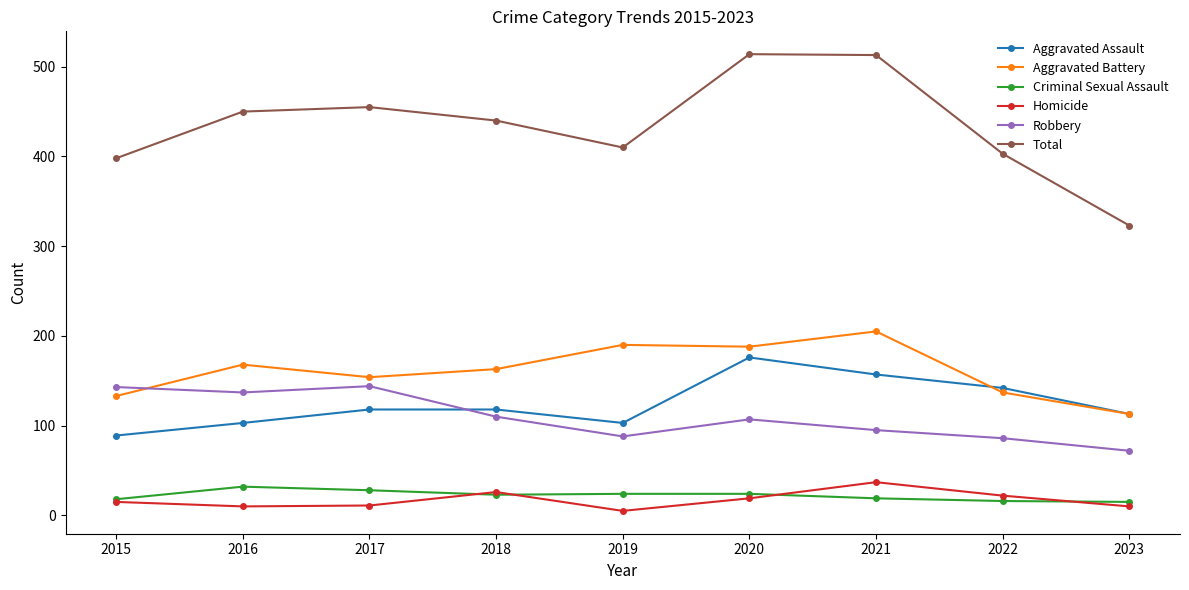

How many distinct data groups are displayed?

6